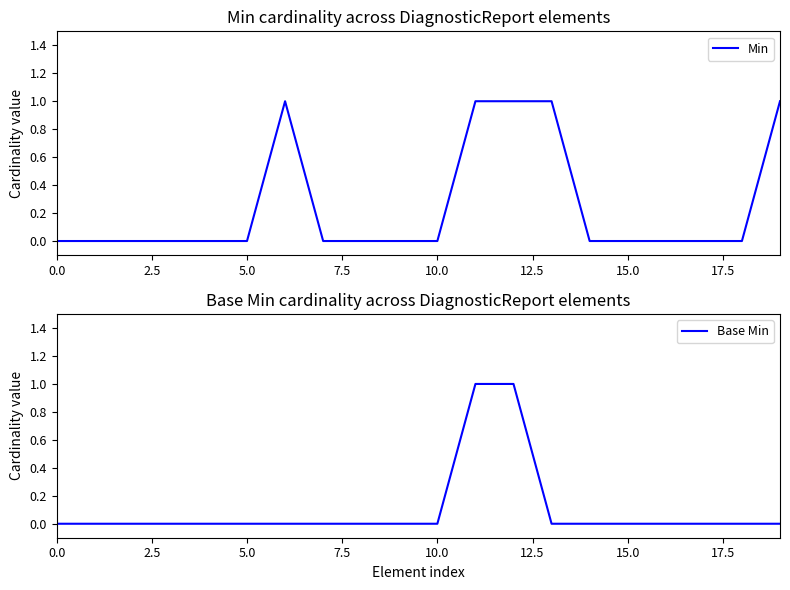

Reading right to left, extract all data points from this chart.

Min: 1	0	0	0	0	0	1	1	1	0	0	0	0	1	0	0	0	0	0	0
Base Min: 0	0	0	0	0	0	0	1	1	0	0	0	0	0	0	0	0	0	0	0